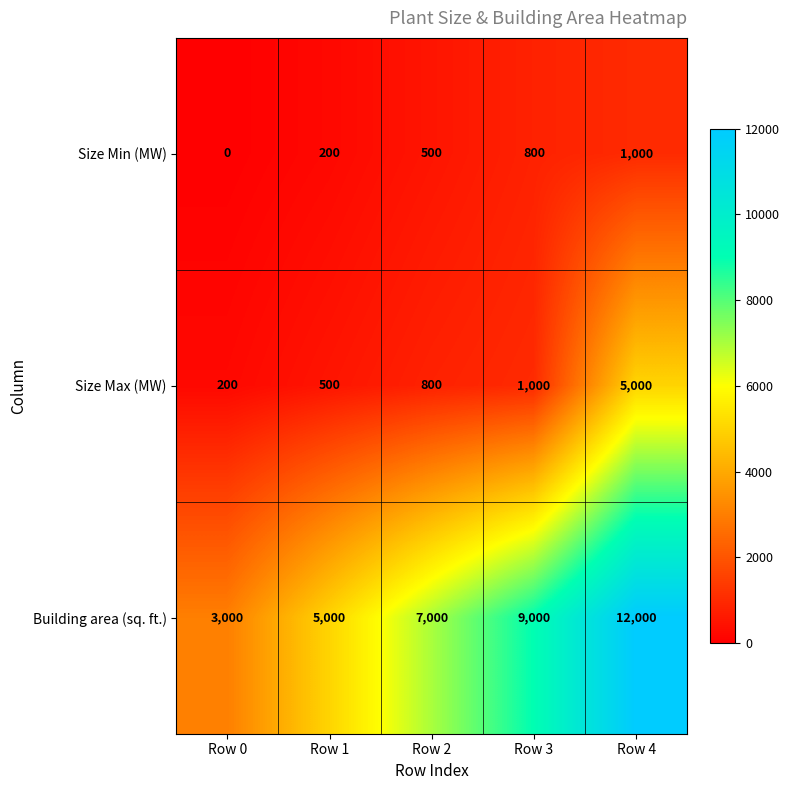

At Row 0, list the series in order from smallest to largest.

Size Min (MW), Size Max (MW), Building area (sq. ft.)